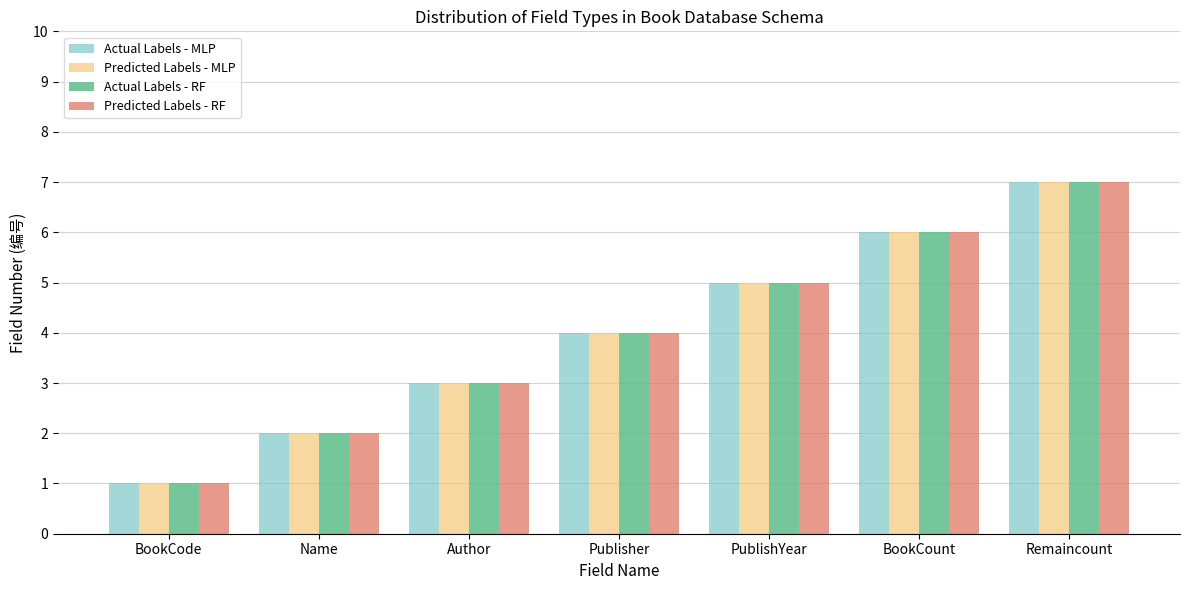

What is the maximum value for Predicted Labels - RF?

7